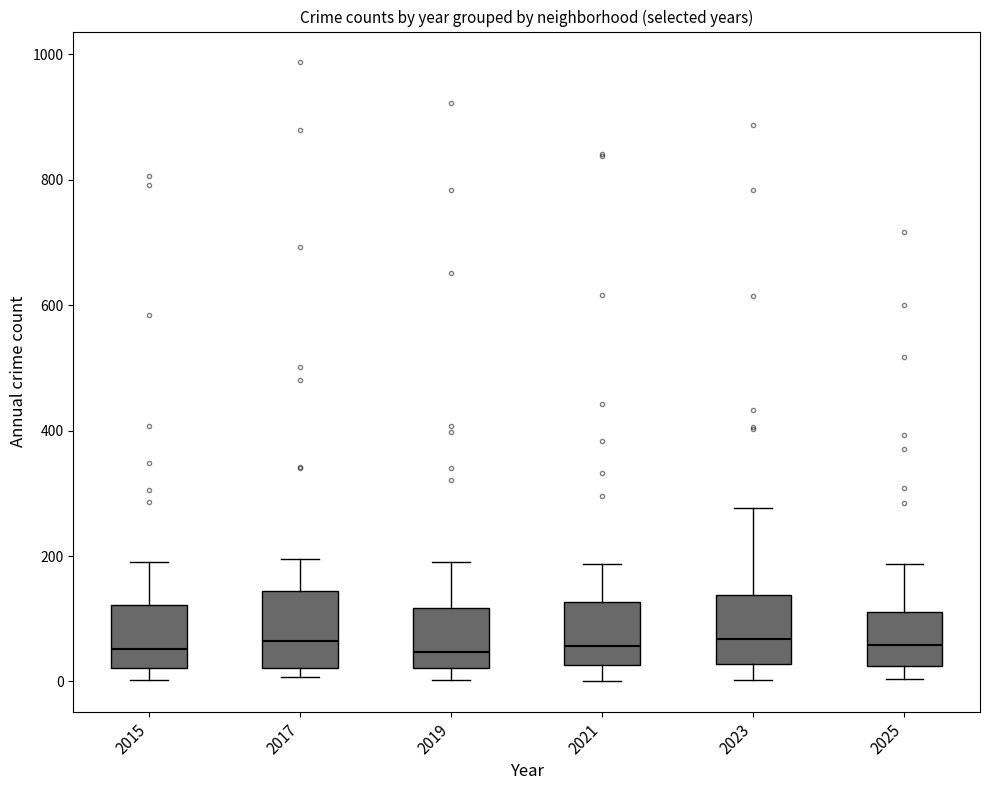

Reading left to right, transcribe this box plot: for each box, give where its median line is, the range the box spans, and where its two whiskers end, as read against the y-axis. The values are not printed on the chart, so give them approximately, as read against the axis.

2015: median 60, box 20 to 120, whiskers 0 to 200
2017: median 60, box 20 to 140, whiskers 0 to 200
2019: median 40, box 20 to 120, whiskers 0 to 200
2021: median 60, box 20 to 120, whiskers 0 to 180
2023: median 60, box 20 to 140, whiskers 0 to 280
2025: median 60, box 20 to 120, whiskers 0 to 180